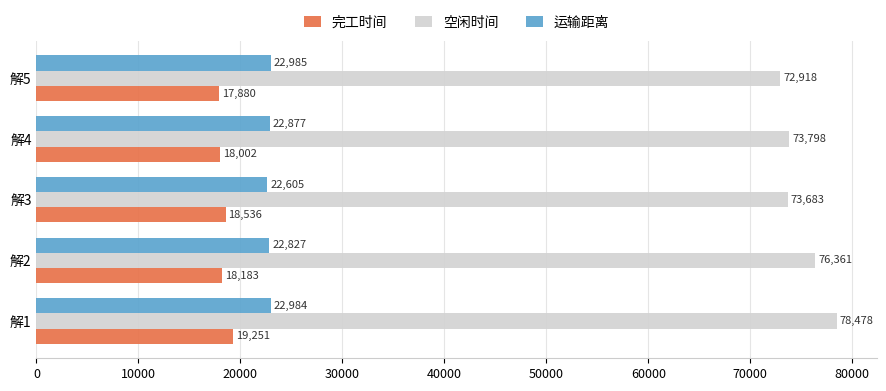

Which series has the largest range (max minus min)?

空闲时间